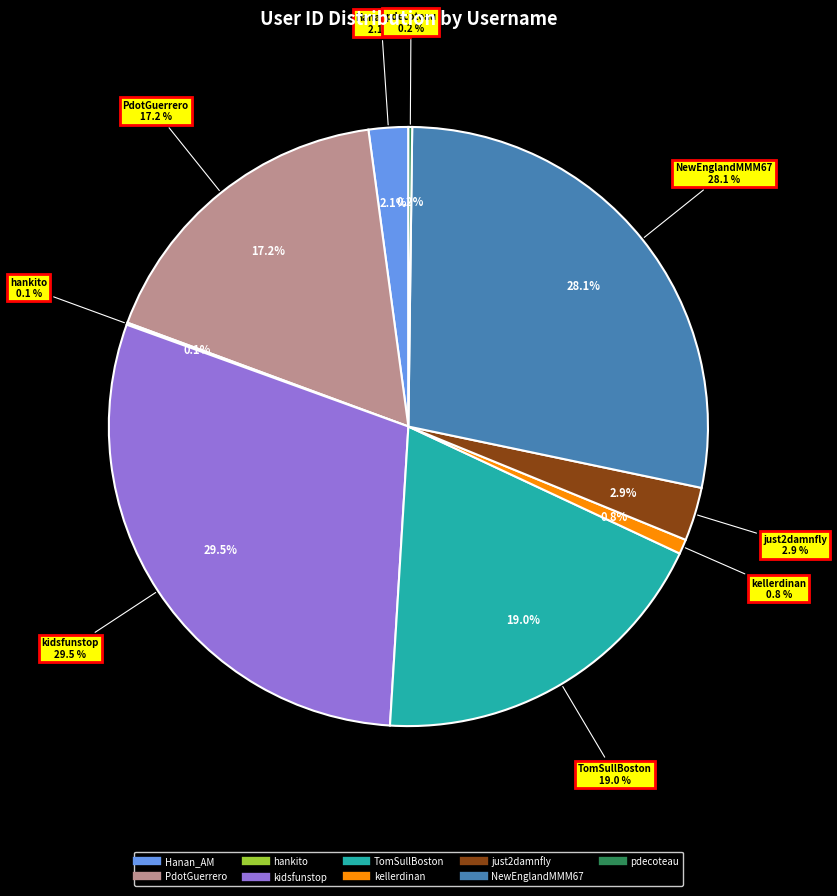

Which category has the smallest portion of the pie?

hankito